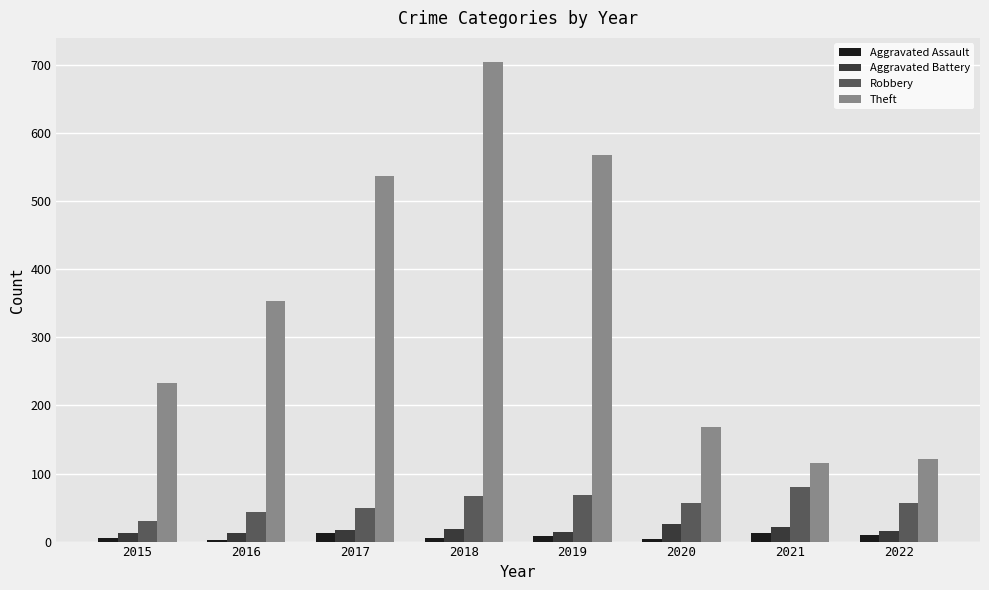

Which series has the widest spread of values?

Theft